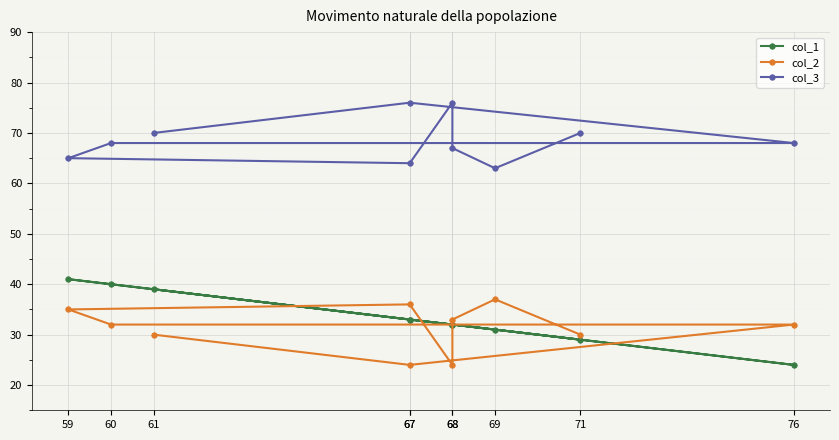

What is the spread (max minus min) of values at 68?

52